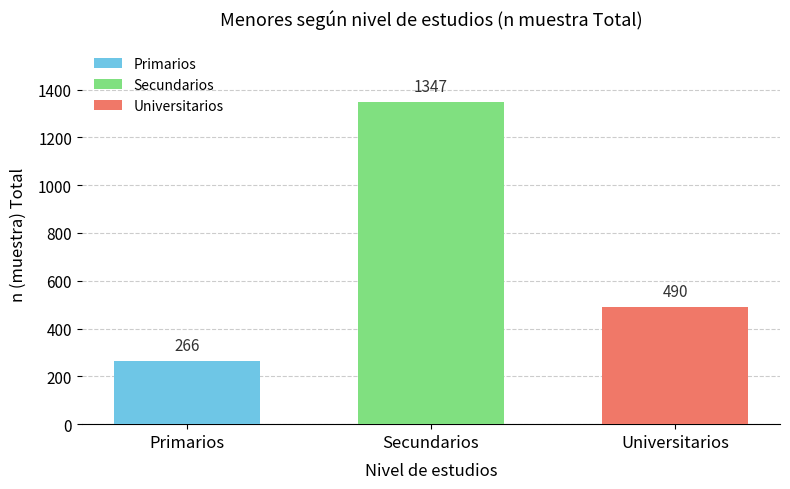

Reading left to right, transcribe all the data shown in this chart.

266	1347	490